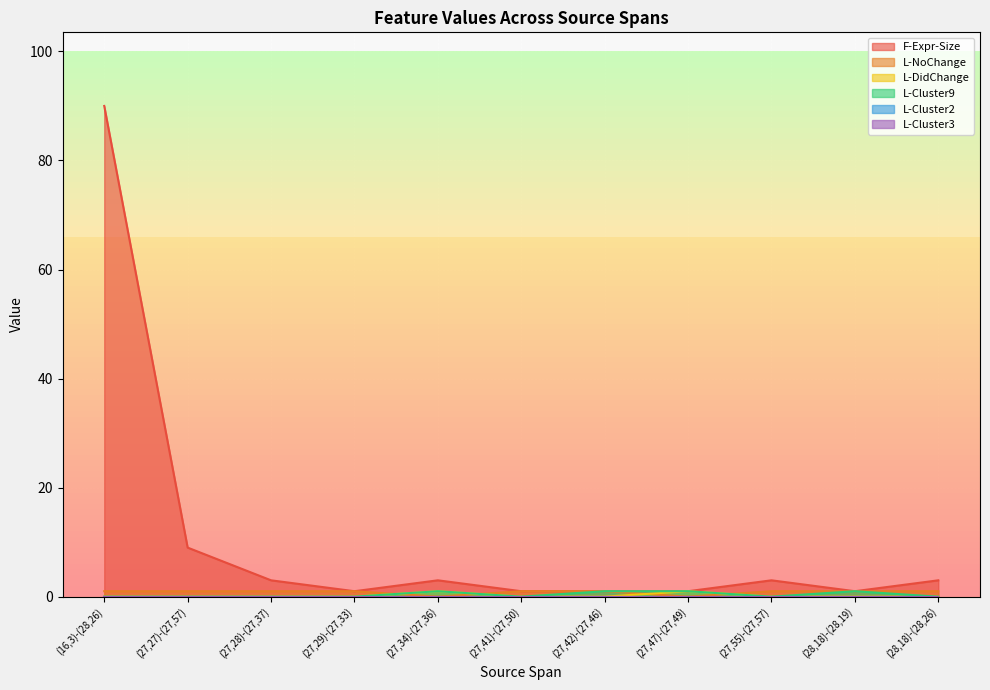

What is the label of the 6th point from the right?

(27,41)-(27,50)